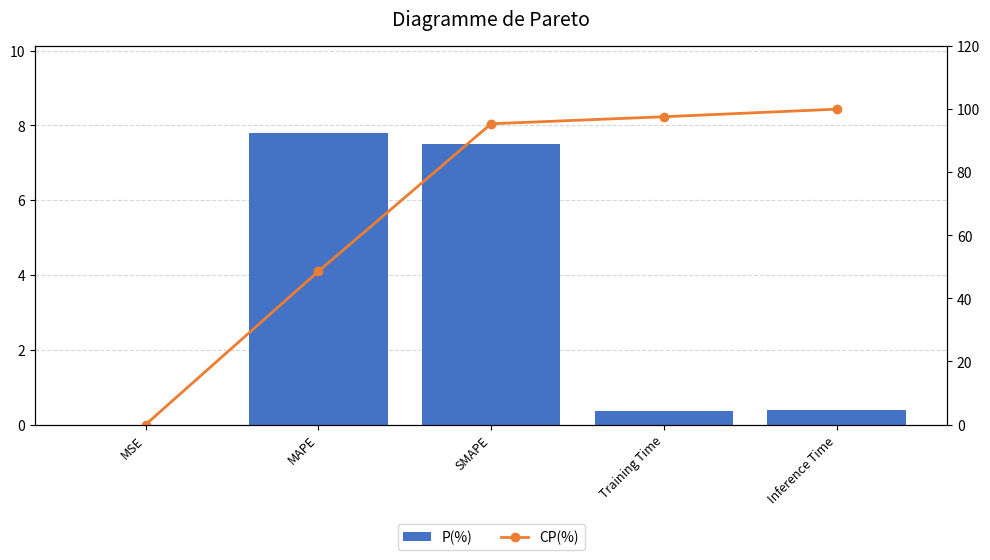

Rank the series at SMAPE from lowest to highest value.

P(%), CP(%)